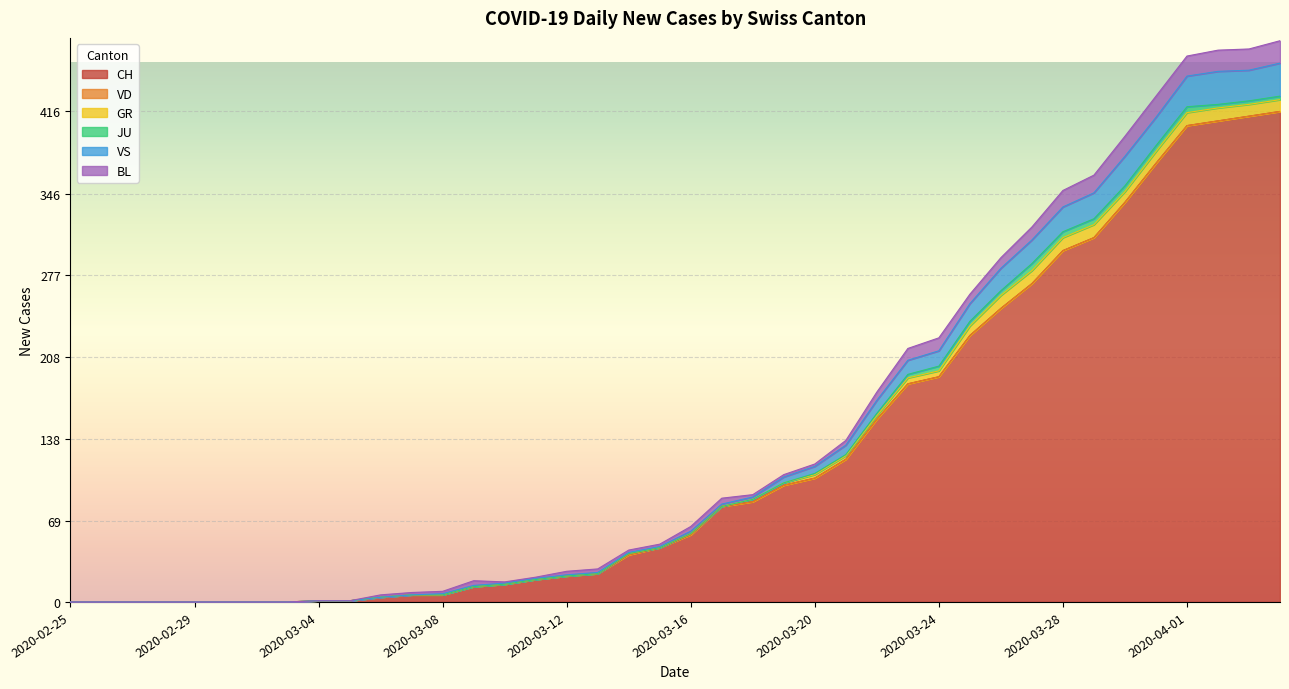

Is the value of JU at 2020-03-07 greater than the value of CH at 2020-03-23?

No